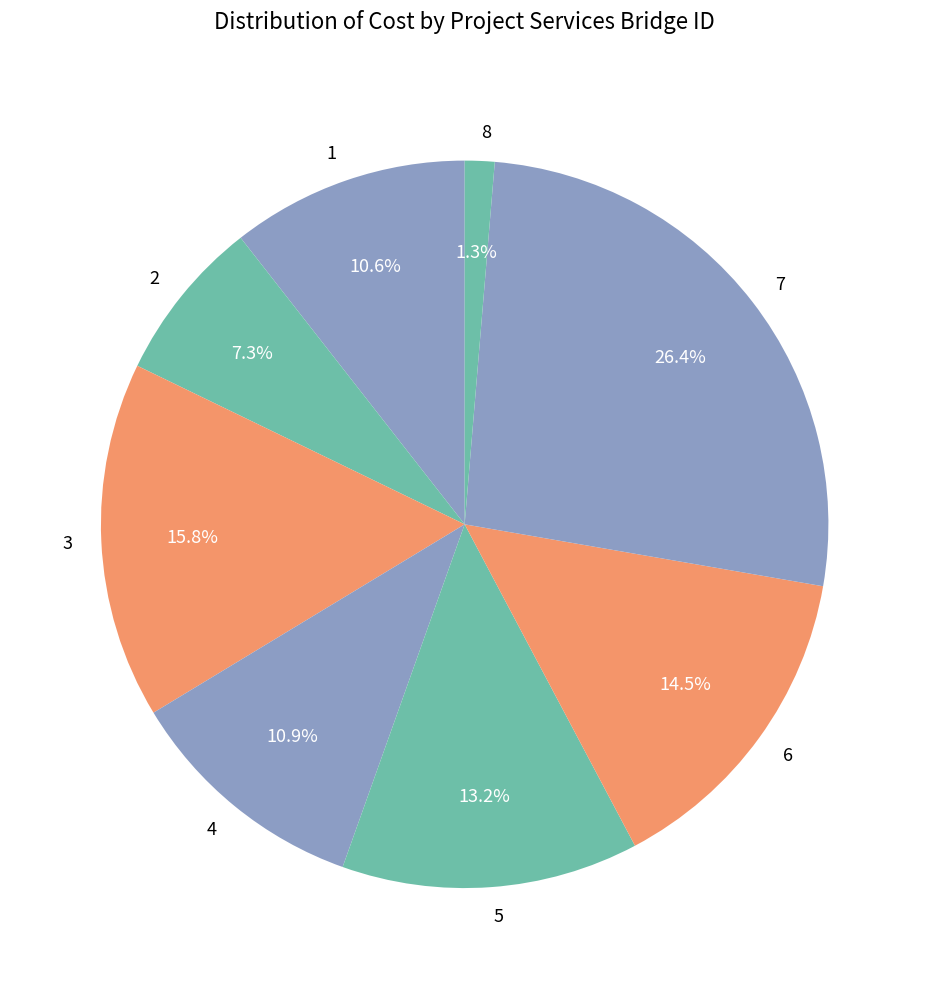

Is there a majority slice in this chart?

No